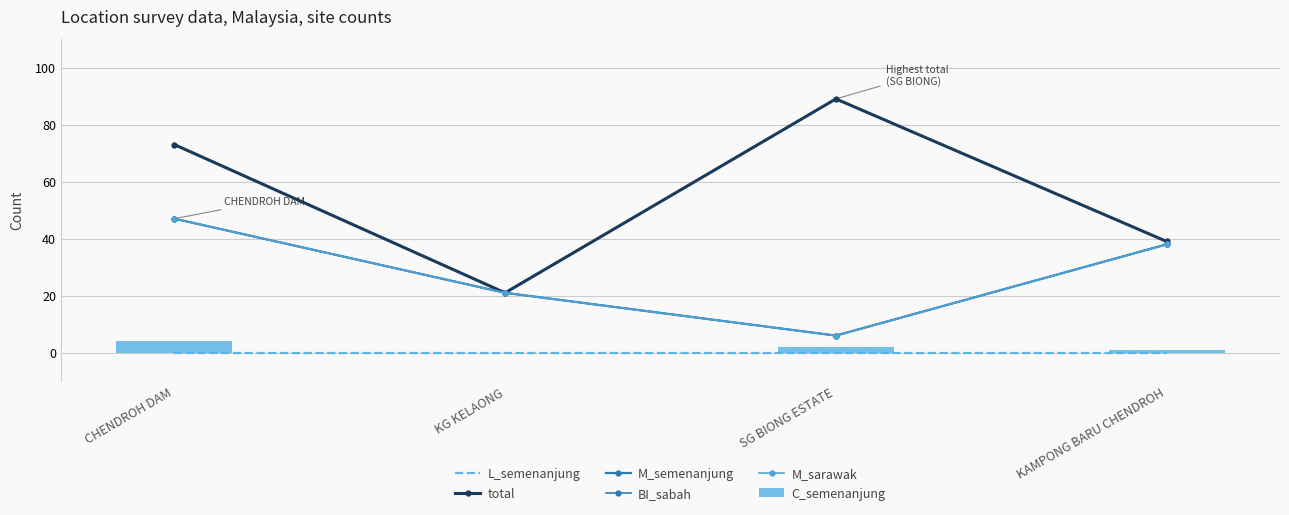

What is the approximate value of M_sarawak at SG BIONG ESTATE, to the nearest 5?

5